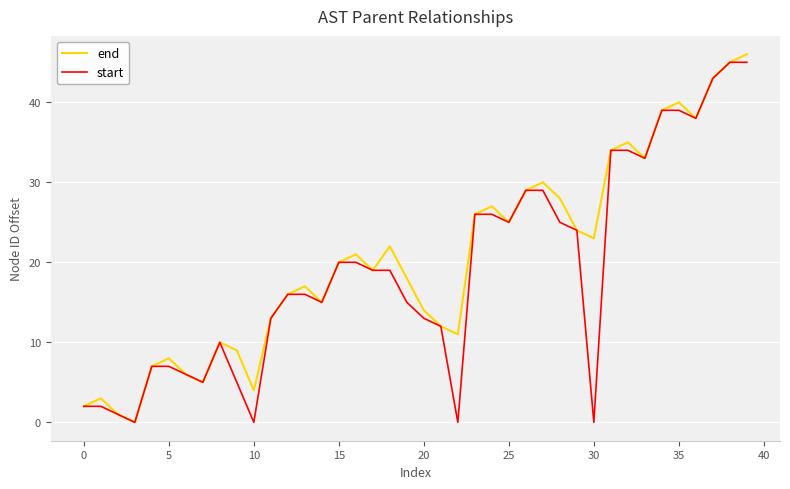

Does the chart display data point markers on the line(s)?

No